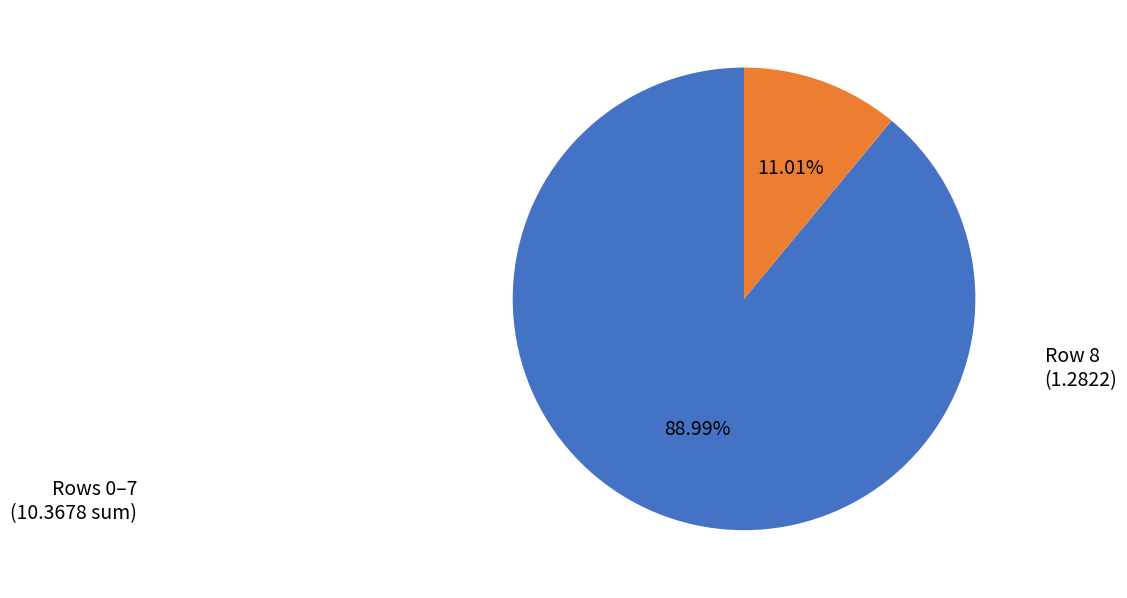

Count the number of slices in the pie.

2